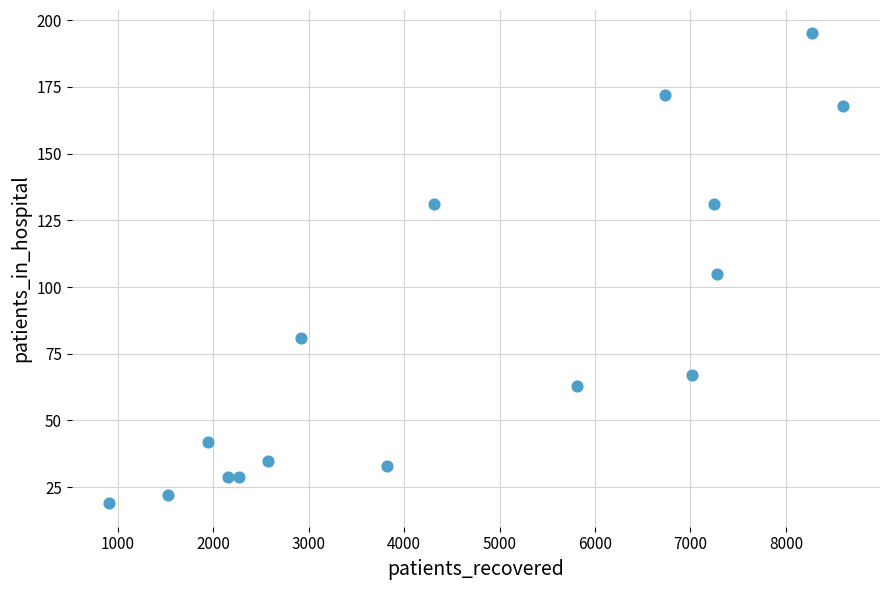

What Y value in the scatter plot is closest to 107?

105